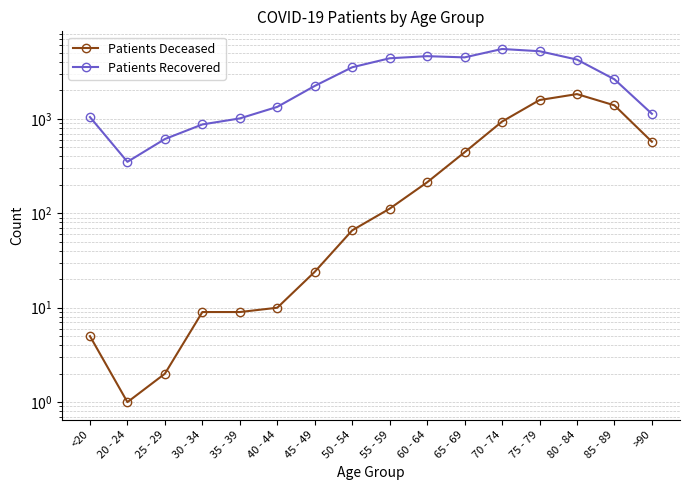

At which category is the sum across all series the highest?

75 - 79